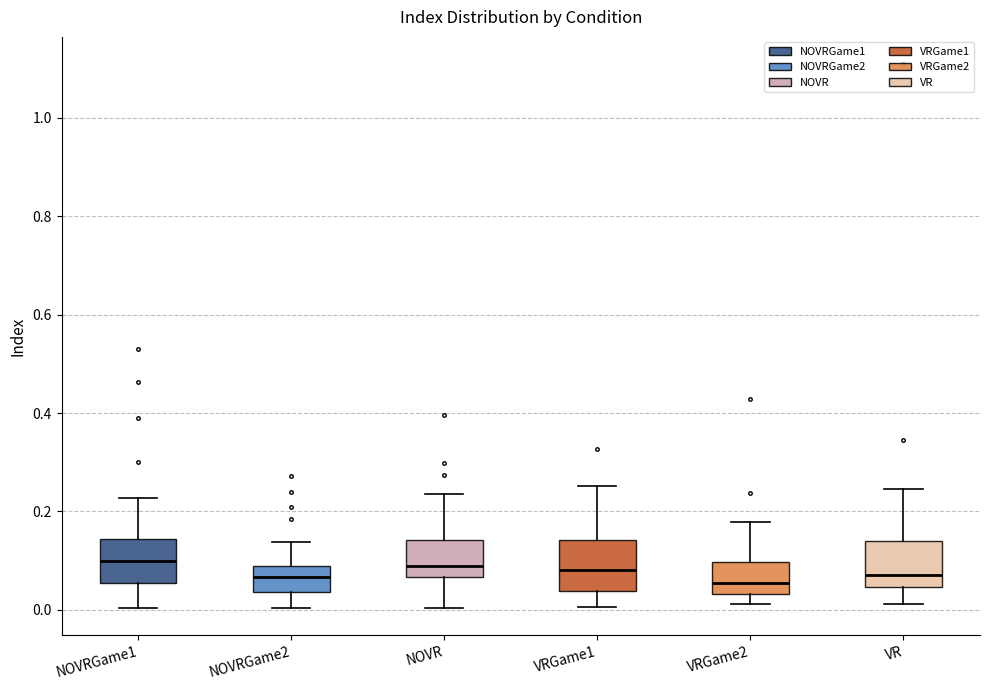

Reading left to right, read every box against the y-axis: the position of its median line, the range the box covers, and the ends of its whiskers. The values are not printed on the chart, so give them approximately, as read against the axis.

NOVRGame1: median 0.10, box 0.06 to 0.14, whiskers 0.00 to 0.22
NOVRGame2: median 0.06, box 0.04 to 0.08, whiskers 0.00 to 0.14
NOVR: median 0.10, box 0.06 to 0.14, whiskers 0.00 to 0.24
VRGame1: median 0.08, box 0.04 to 0.14, whiskers 0.00 to 0.26
VRGame2: median 0.06, box 0.04 to 0.10, whiskers 0.02 to 0.18
VR: median 0.08, box 0.04 to 0.14, whiskers 0.02 to 0.24